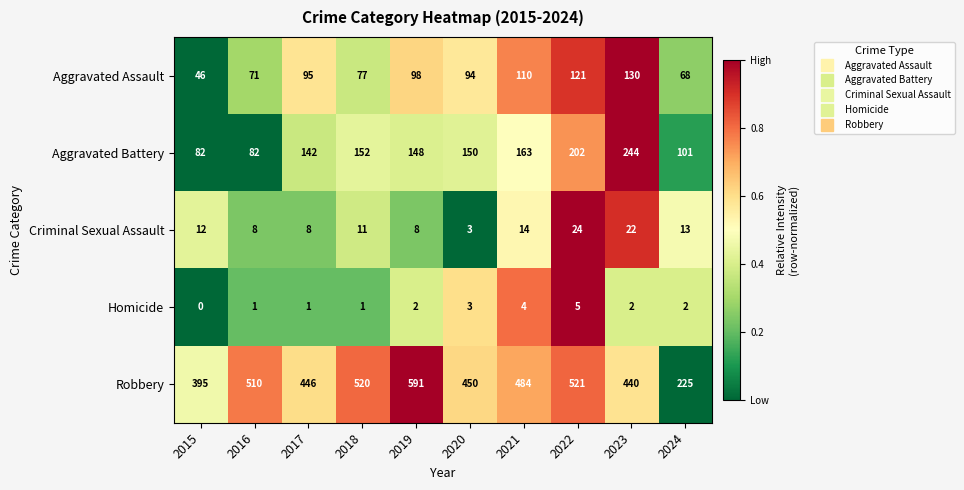

List the series in order of their peak value, lowest first.

Homicide, Criminal Sexual Assault, Aggravated Assault, Aggravated Battery, Robbery